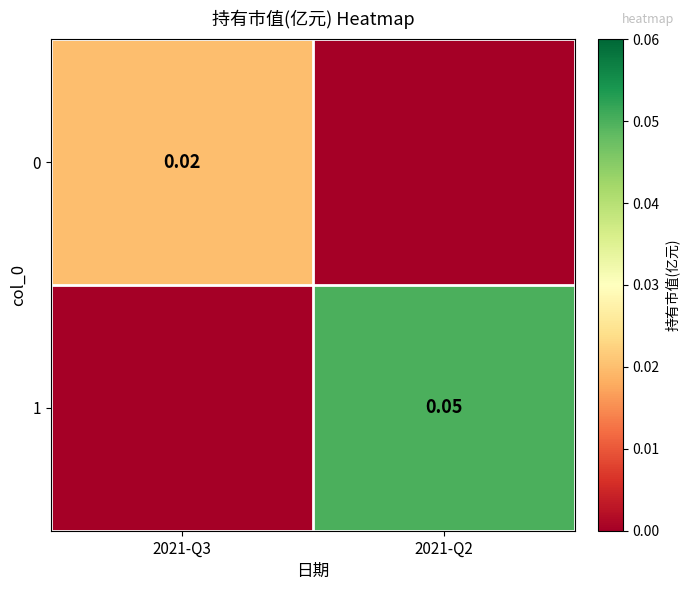

Count the 0 values in the range 0 to 1.

2